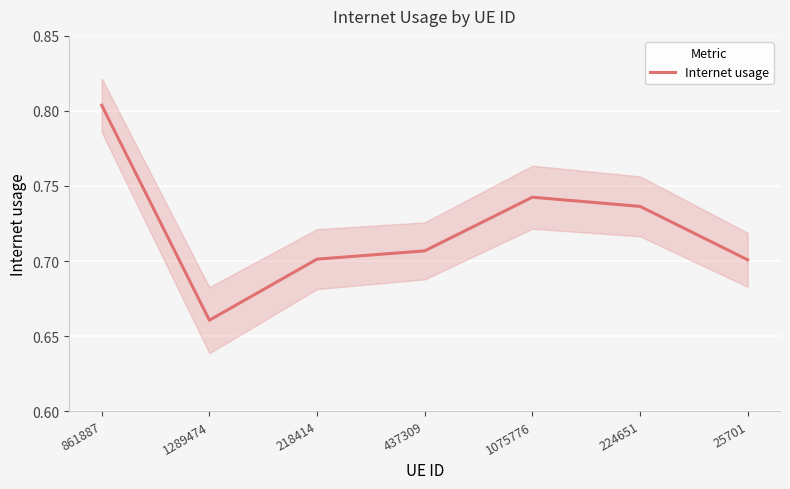

True or false: the data shows 0.2 at 25701.

False